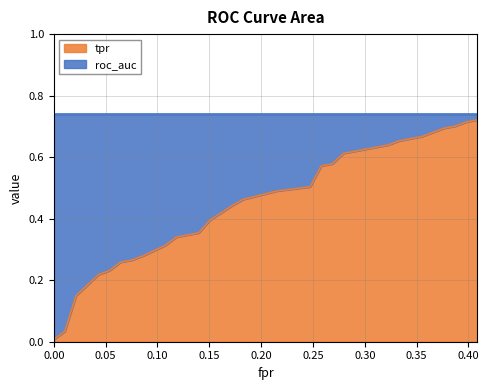

Count the number of categories in the chart.

30